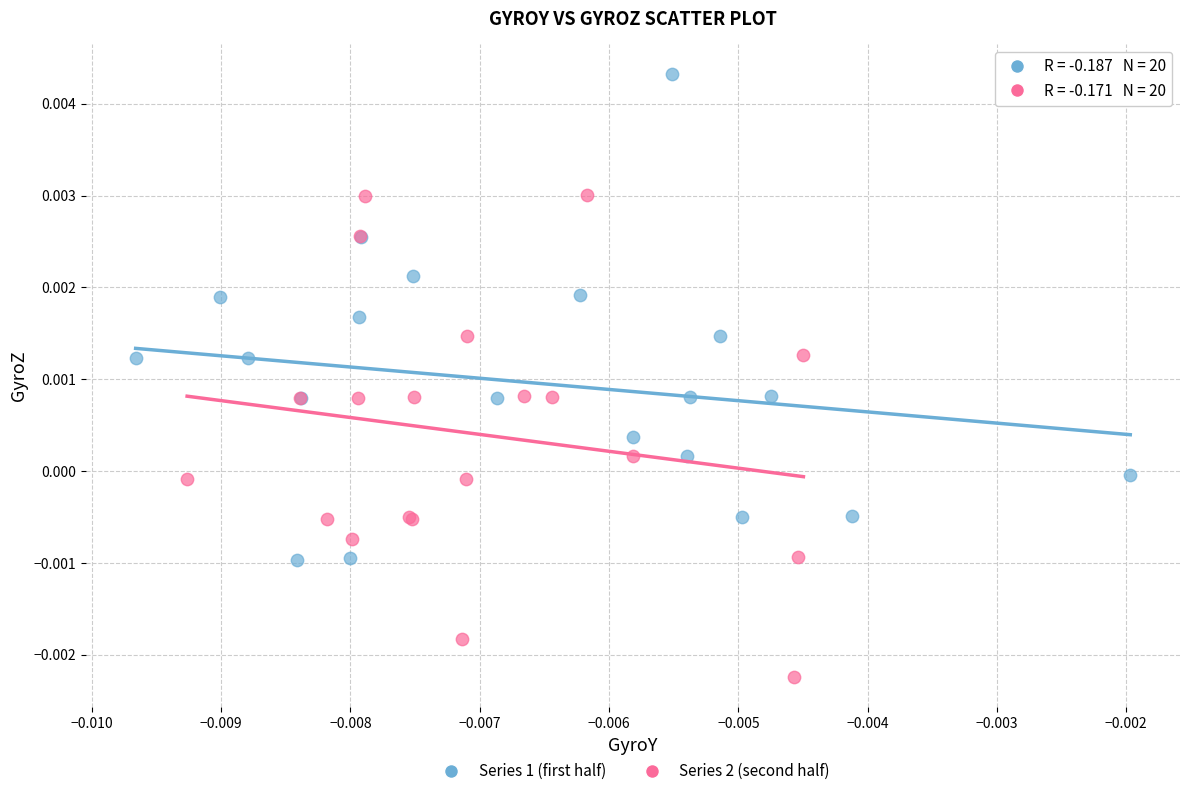

Which series contains the highest Y value?

Series 1 (first half)